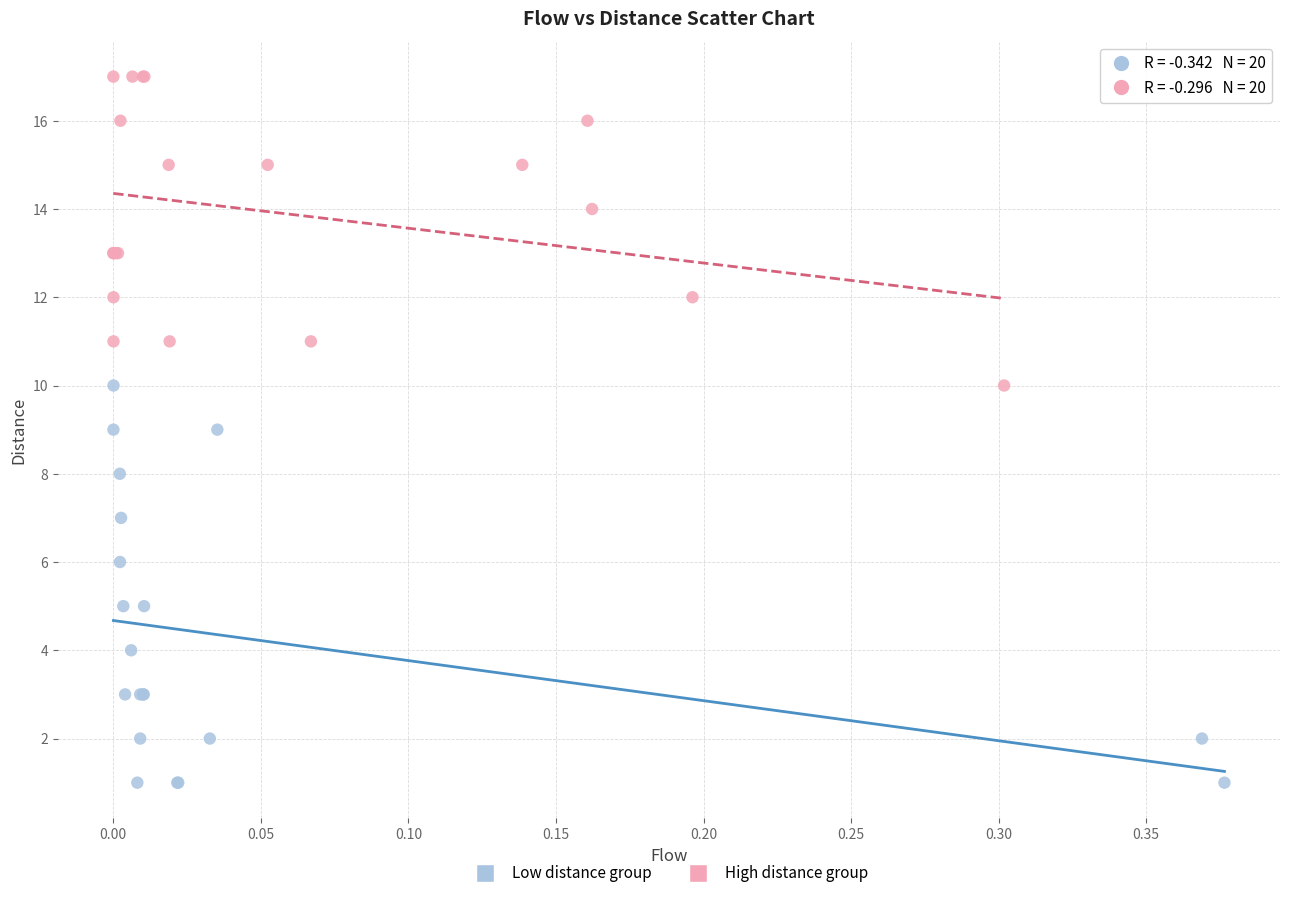

Which series reaches the minimum Y coordinate?

Low distance group